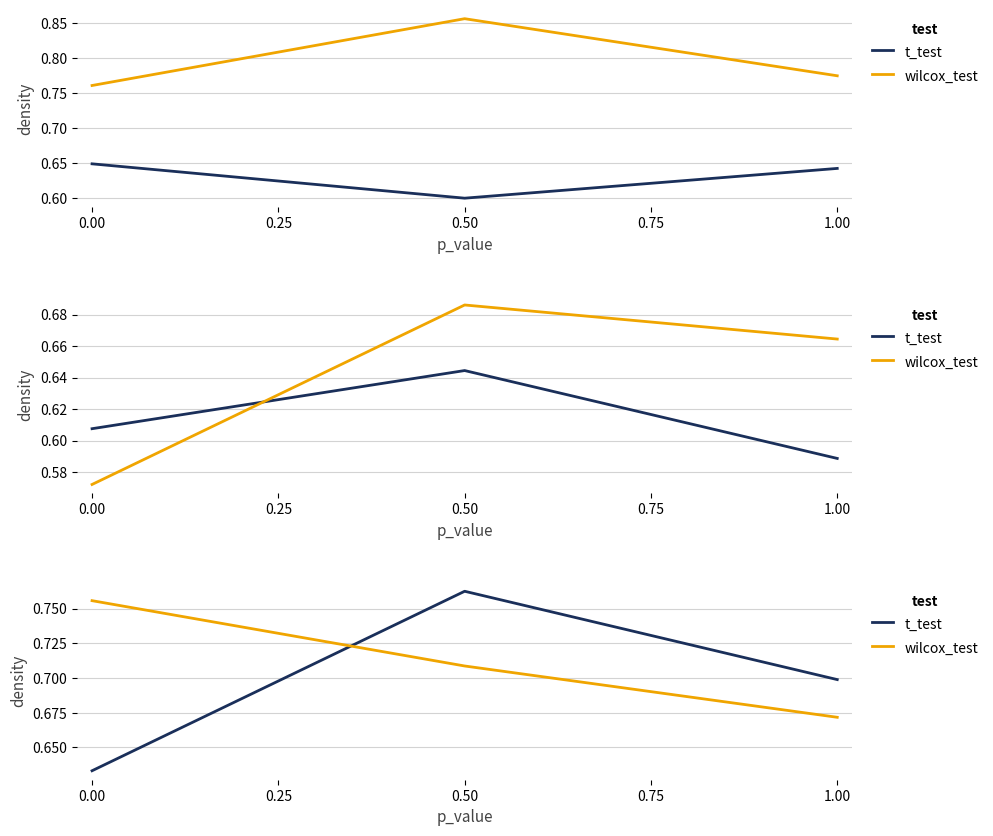

The wilcox_test series shows 1.3 at 0.00. True or false?

False